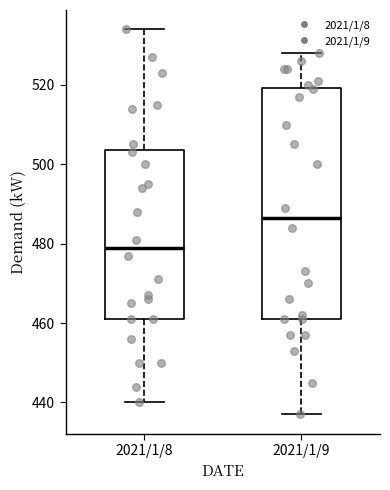

Reading left to right, read every box against the y-axis: the position of its median line, the range the box covers, and the ends of its whiskers. The values are not printed on the chart, so give them approximately, as read against the axis.

2021/1/8: median 480, box 462 to 504, whiskers 440 to 534
2021/1/9: median 486, box 462 to 520, whiskers 438 to 528